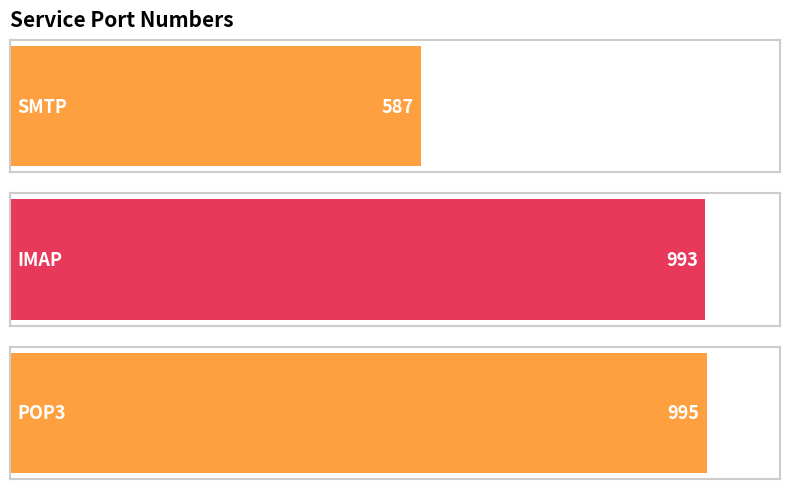

What is the average value?

858